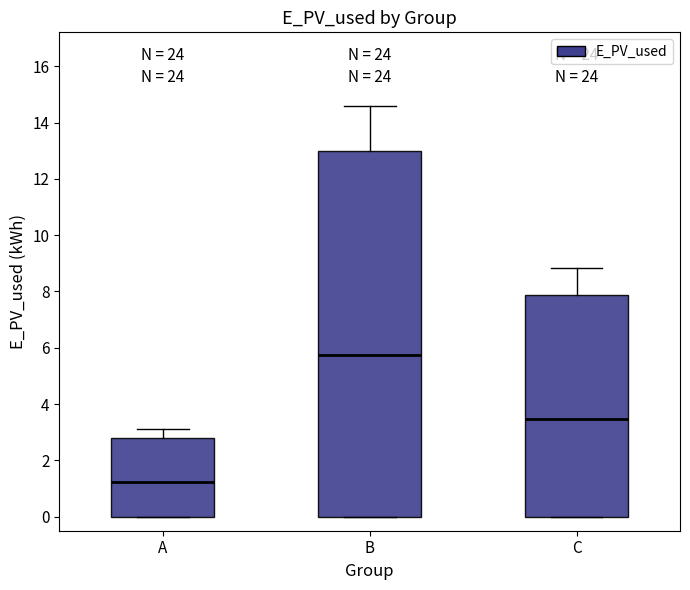

Where does the median line of the box for C sit on the y-axis? The values are not printed on the chart, so give them approximately, as read against the axis.

3.4